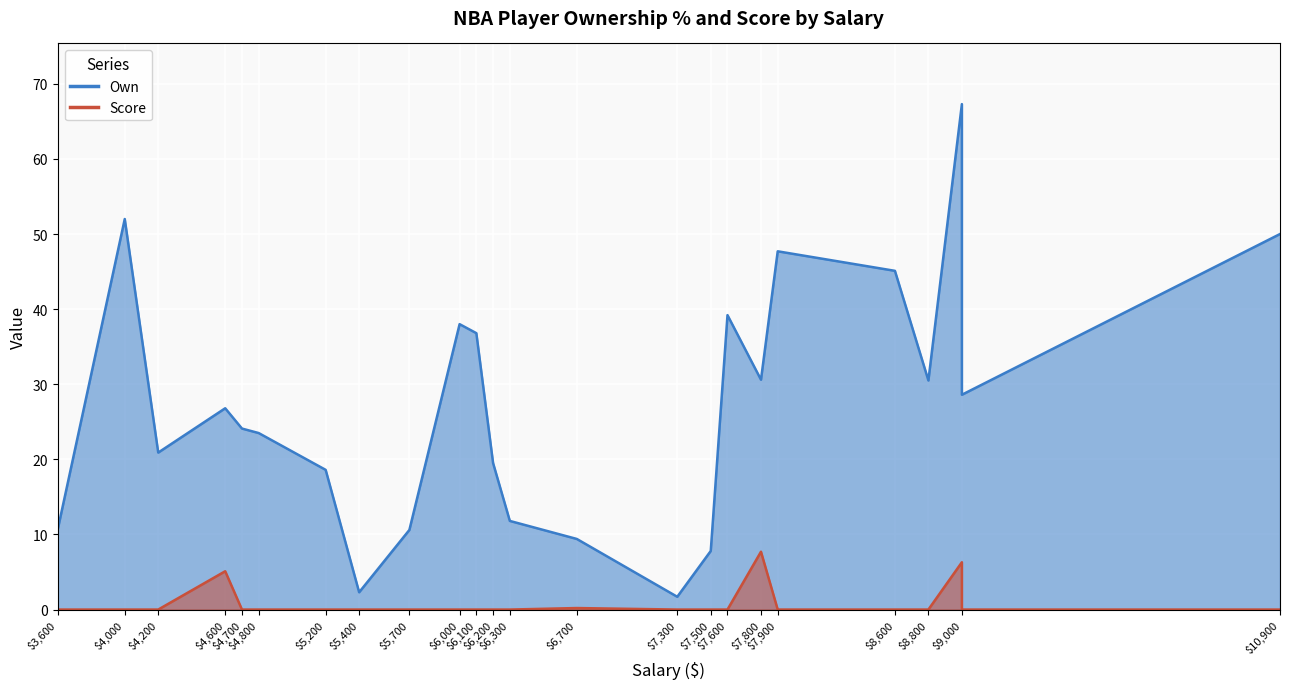

True or false: Score has a value of 10.9 at 9000.

False